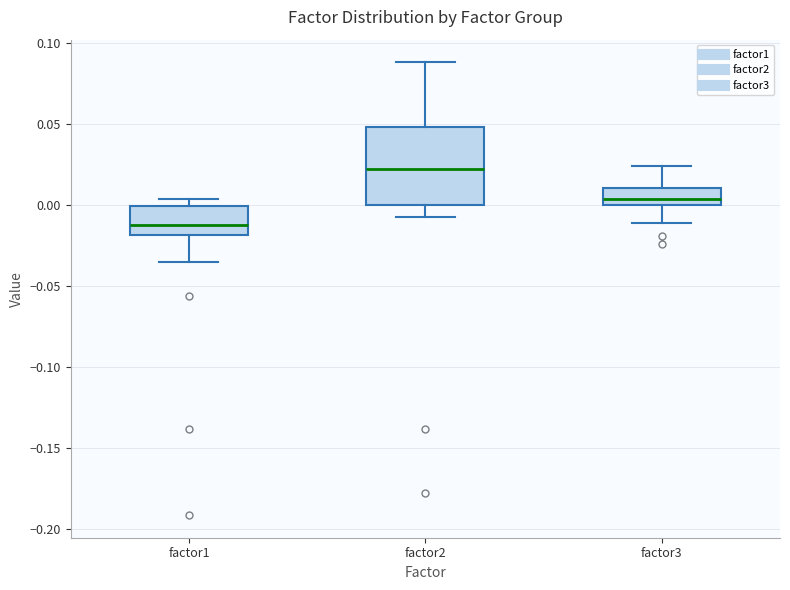

Which box has the highest median line?

factor2